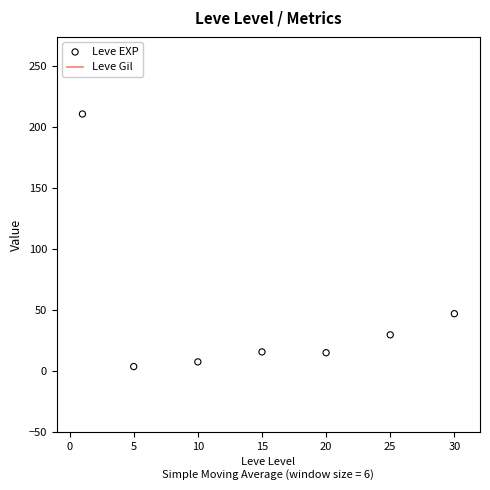

Is the value of Leve Gil at 15 greater than the value of Leve EXP at 5?

Yes